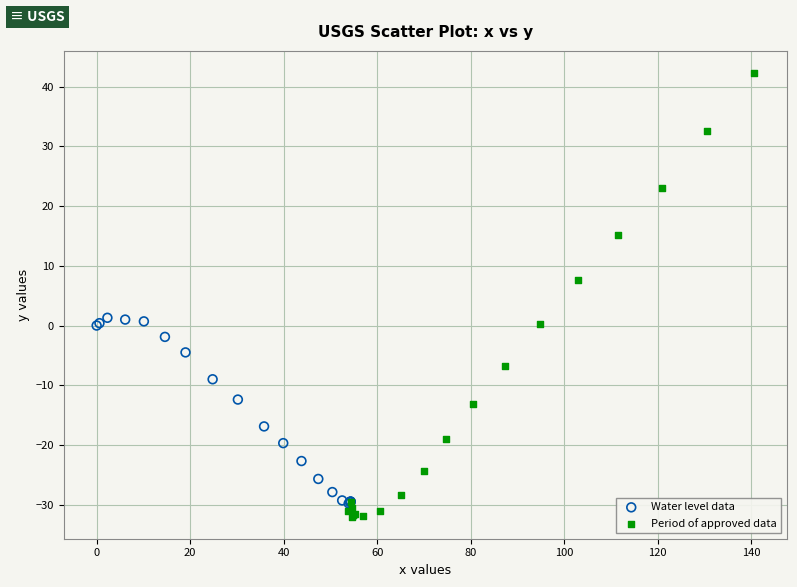

Which series reaches the maximum Y coordinate?

Period of approved data